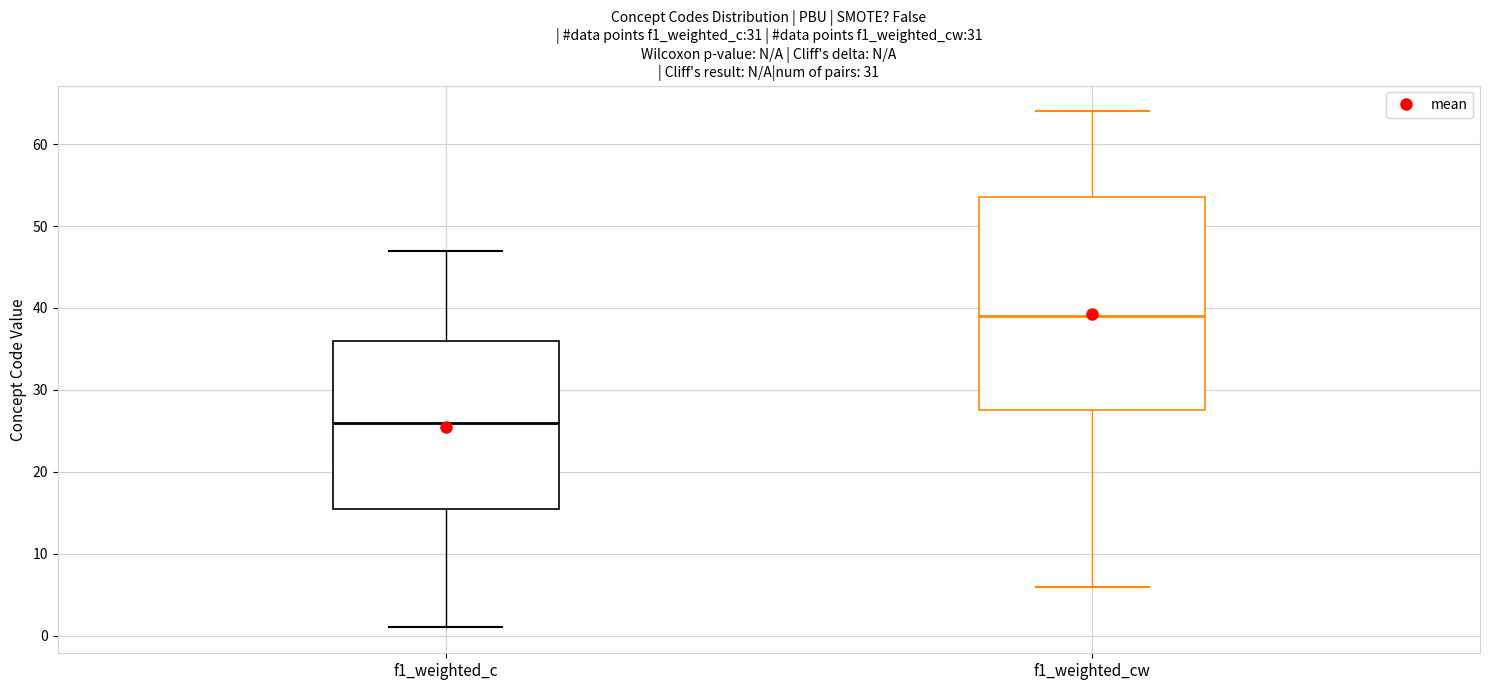

Reading left to right, read every box against the y-axis: the position of its median line, the range the box covers, and the ends of its whiskers. The values are not printed on the chart, so give them approximately, as read against the axis.

f1_weighted_c: median 26, box 16 to 36, whiskers 1 to 47
f1_weighted_cw: median 39, box 28 to 54, whiskers 6 to 64